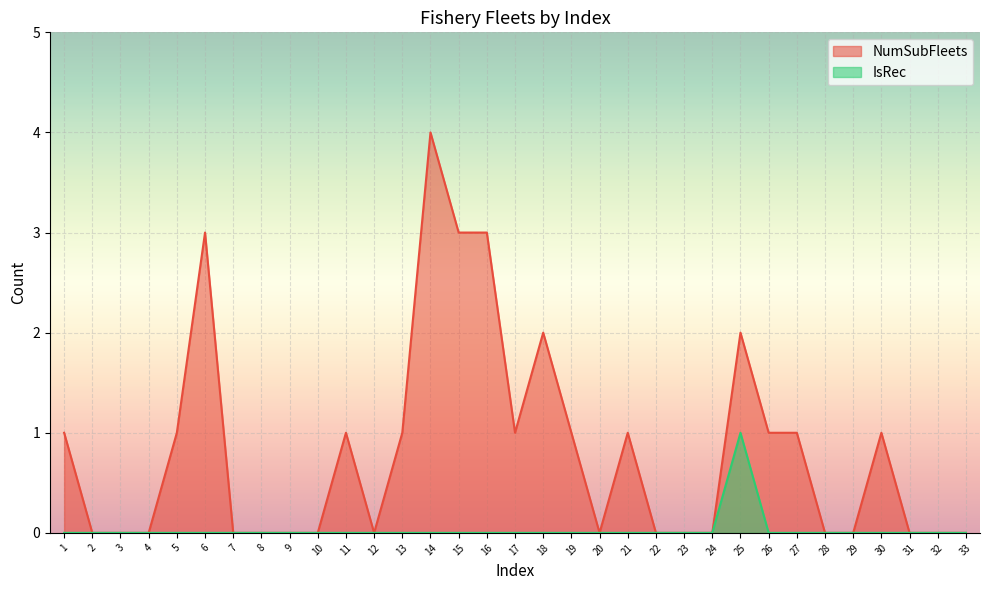

At how many categories does at least one series exceed 2?

4